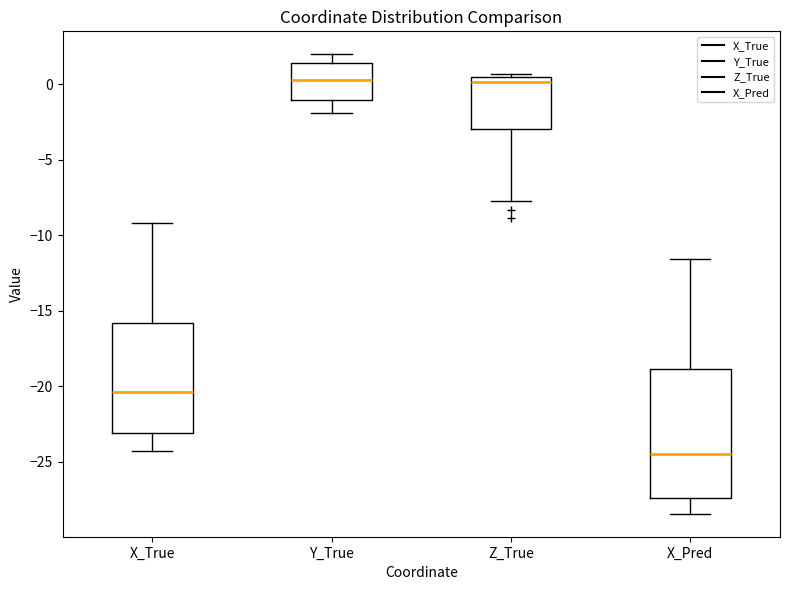

Reading left to right, read every box against the y-axis: the position of its median line, the range the box covers, and the ends of its whiskers. The values are not printed on the chart, so give them approximately, as read against the axis.

X_True: median -20.5, box -23.0 to -16.0, whiskers -24.5 to -9.0
Y_True: median 0.0, box -1.0 to 1.5, whiskers -2.0 to 2.0
Z_True: median 0.0, box -3.0 to 0.5, whiskers -7.5 to 0.5 (just above the box's upper edge)
X_Pred: median -24.5, box -27.5 to -19.0, whiskers -28.5 to -11.5